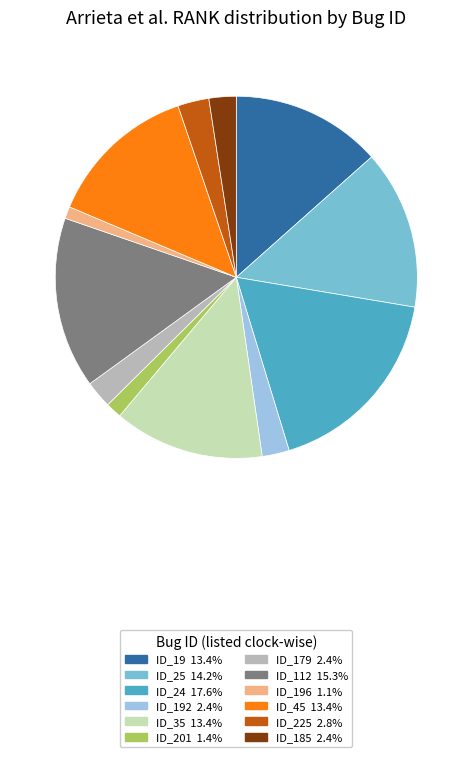

Does any single category account for the majority?

No